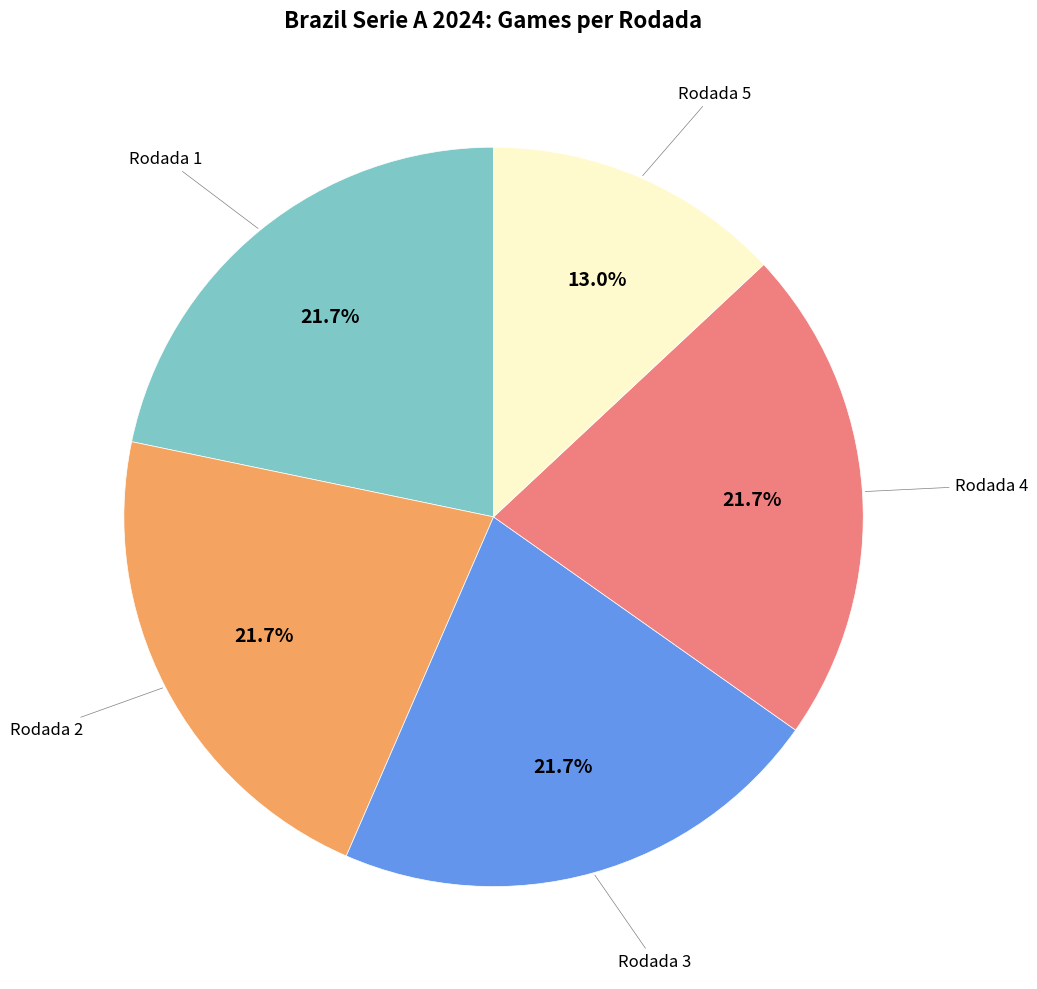

Is there any slice that represents more than half of the pie?

No